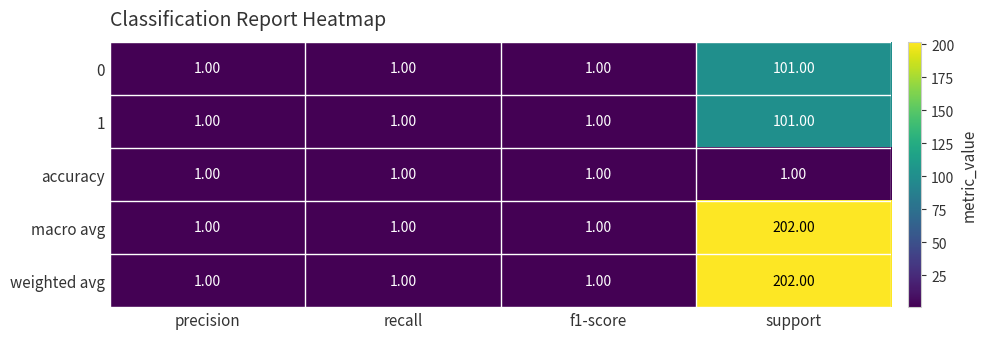

Which category has the highest value across all series?

support